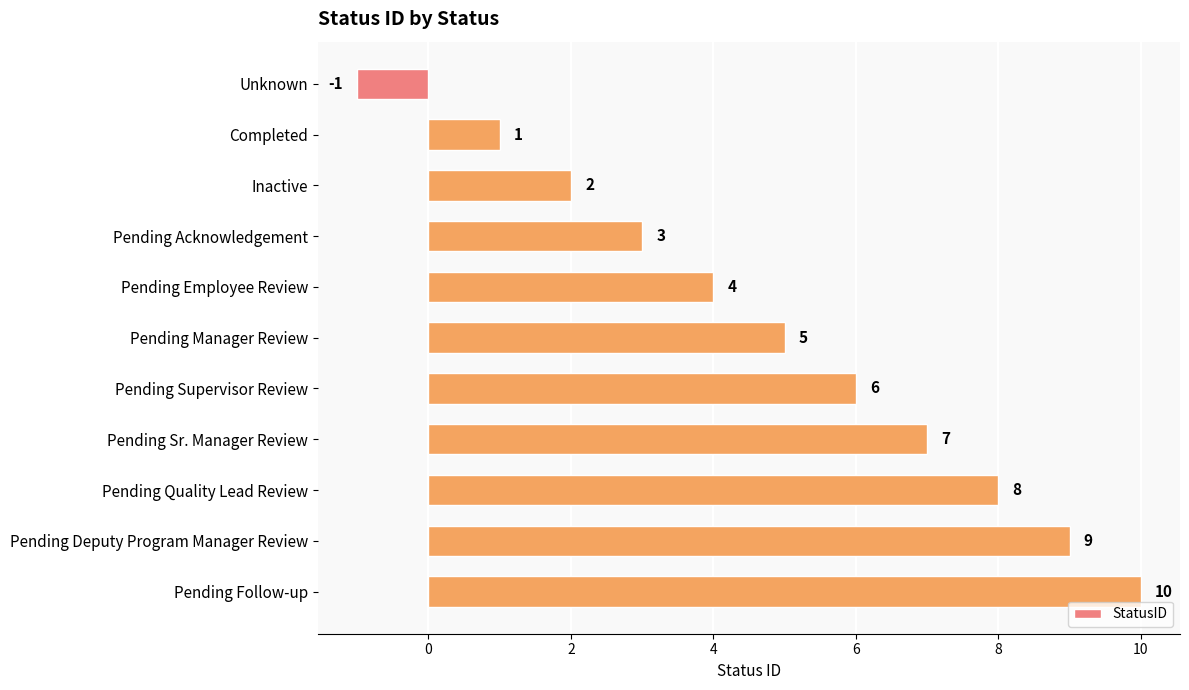

The value at Inactive is 2. True or false?

True